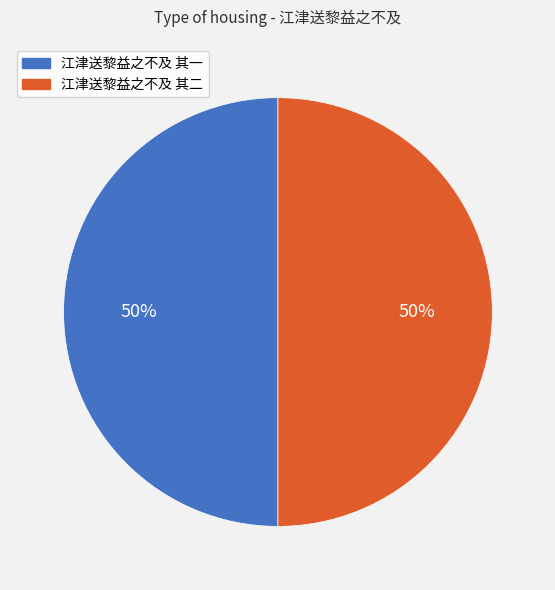

To the nearest percent, what percentage of the pie is 江津送黎益之不及 其一?

50%